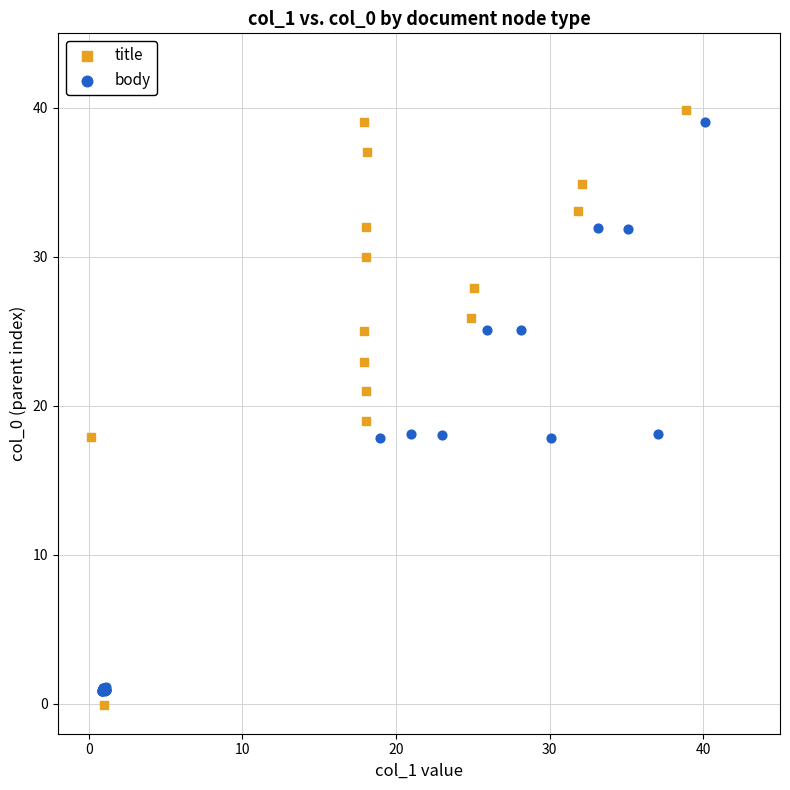

What are all the series names shown in the legend?

title, body